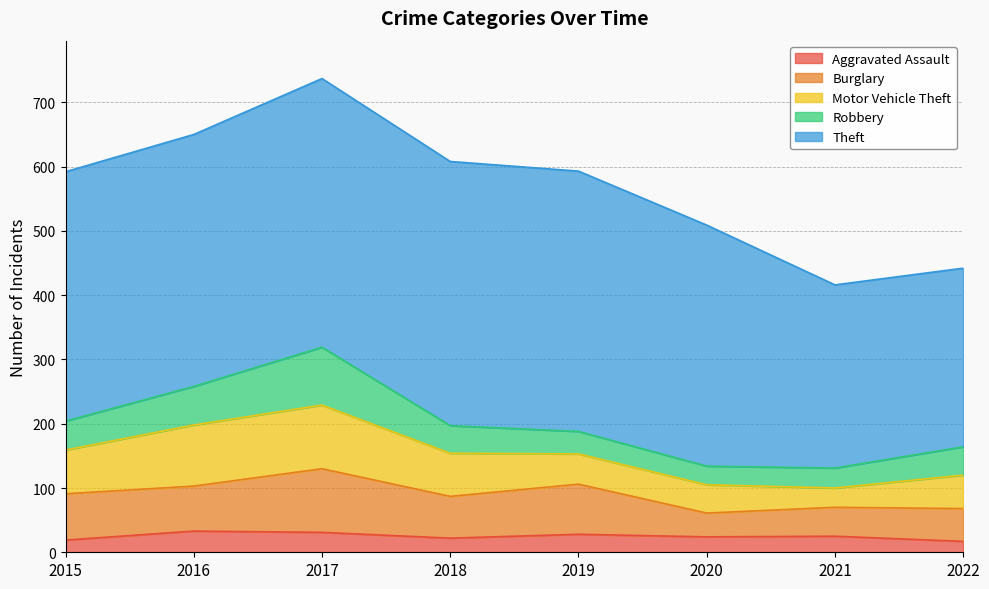

Where is Theft nearest to the value 348?

2020